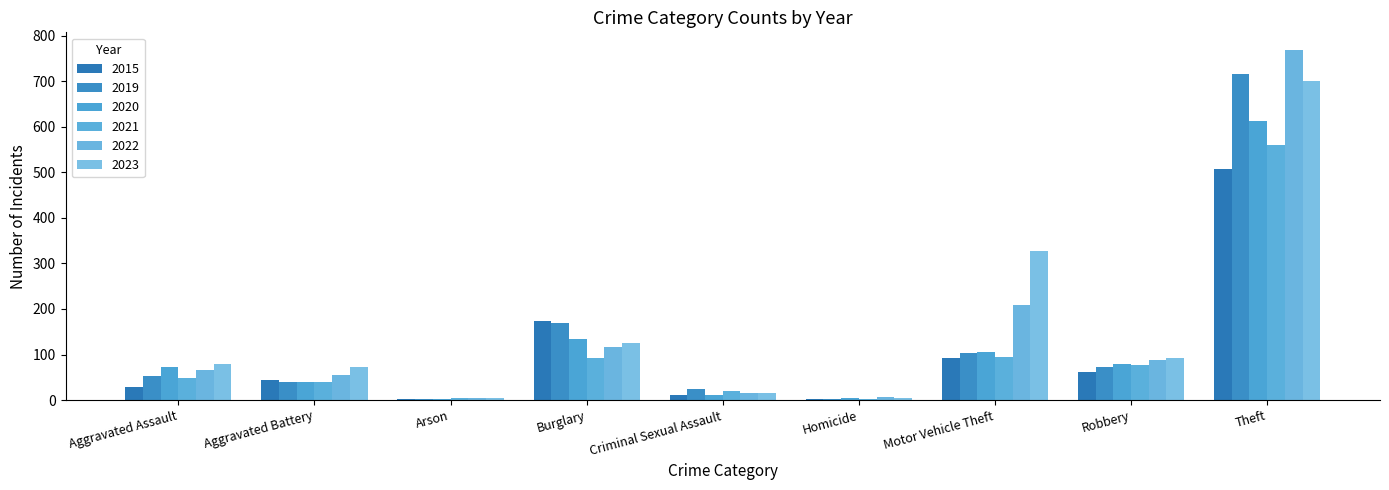

Which series has the largest range (max minus min)?

2022